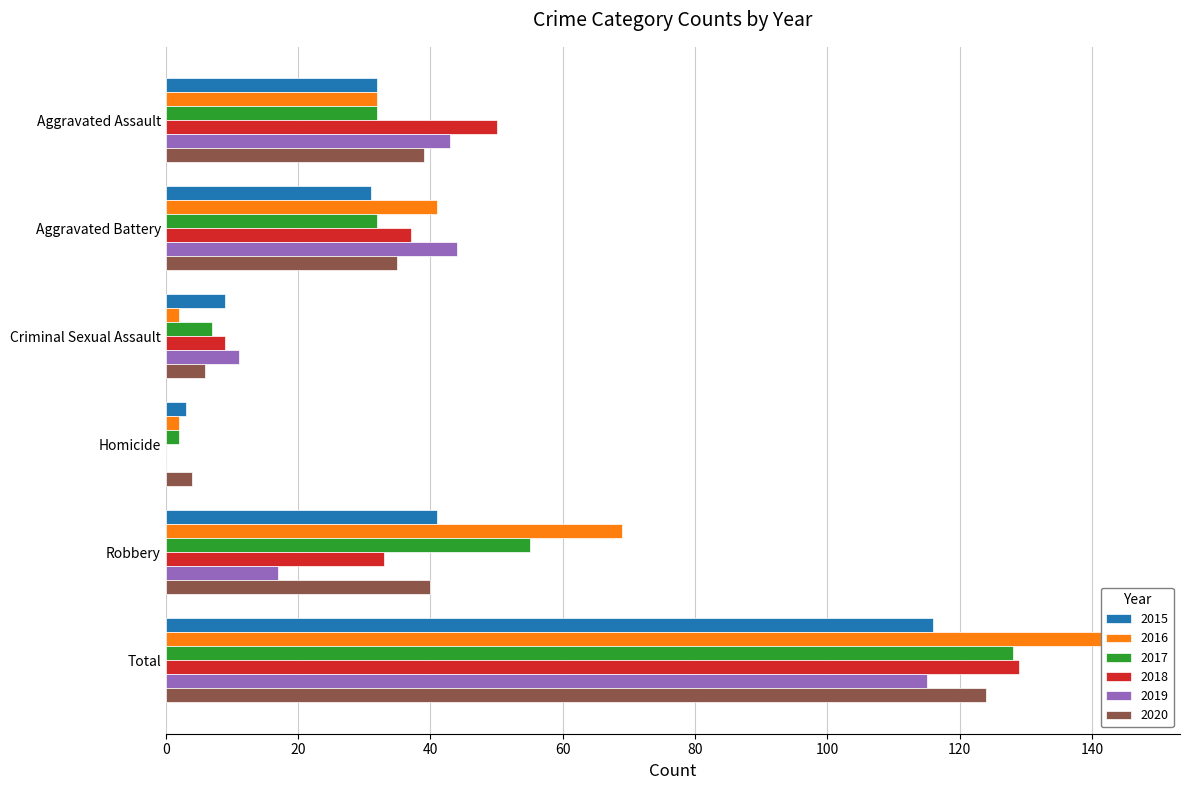

Where is 2015 nearest to the value 59?

Robbery